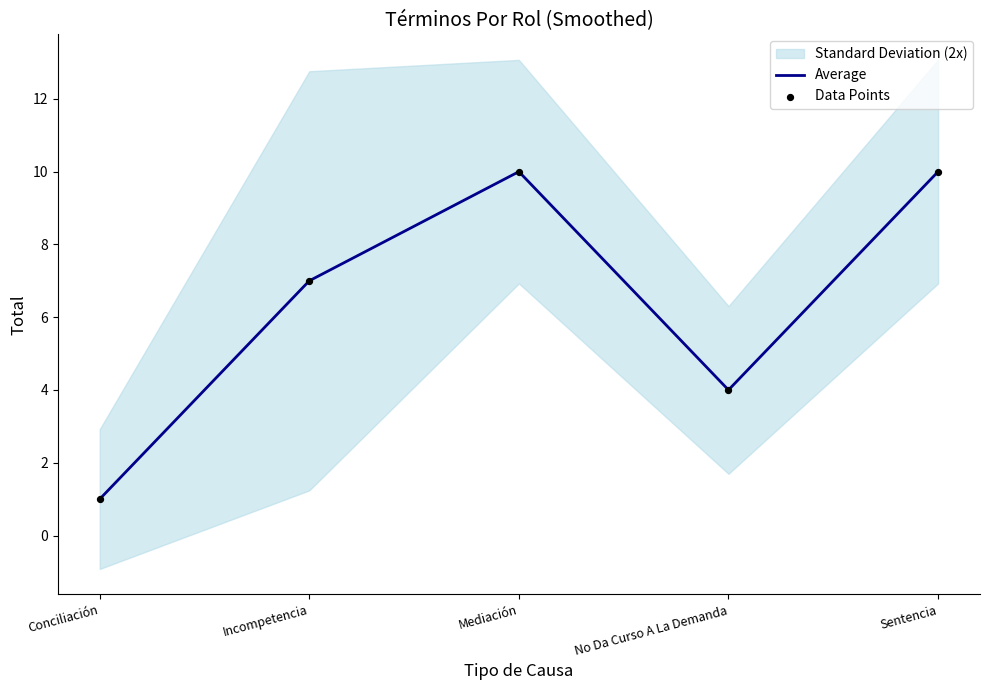

Is the value of Data Points at Sentencia greater than the value of Average at Incompetencia?

Yes